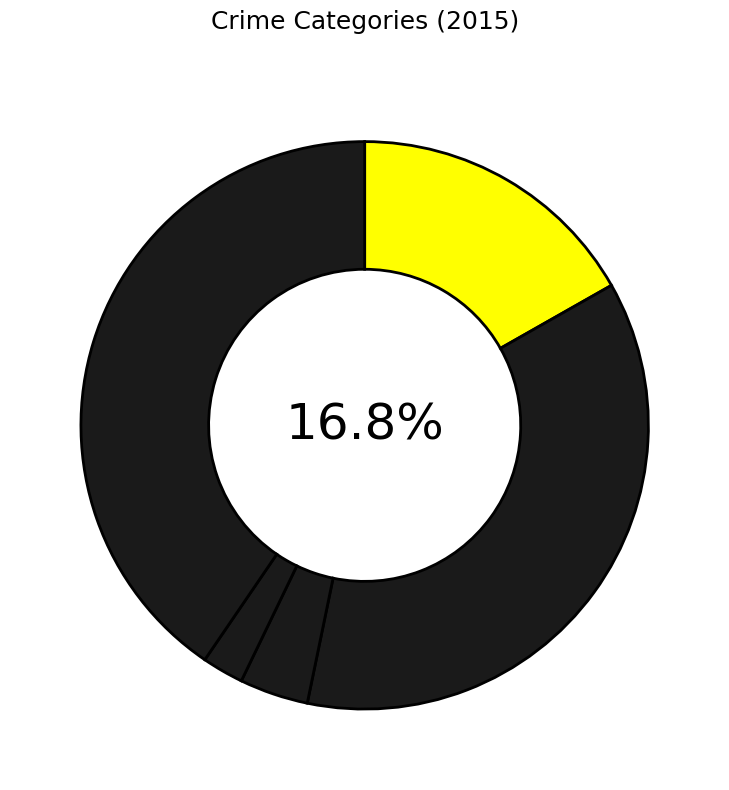

Between Aggravated Battery and Robbery, which is larger?

Robbery